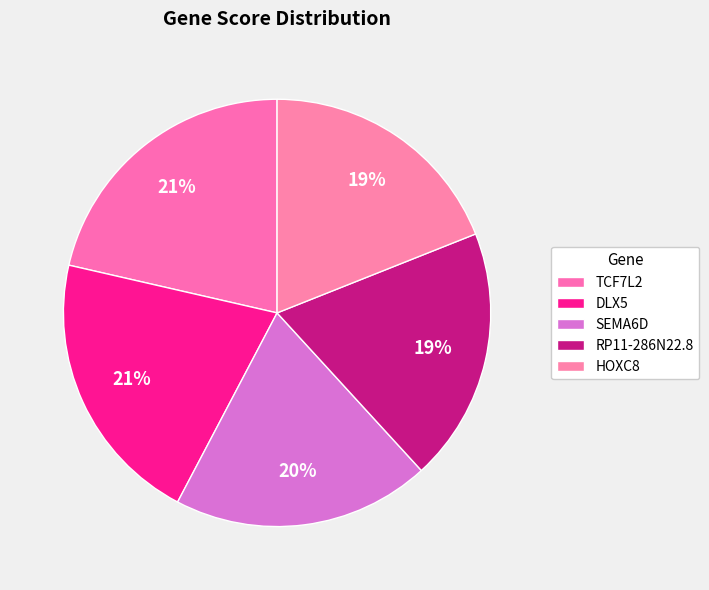

What percentage is the HOXC8 slice, to the nearest percent?

19%